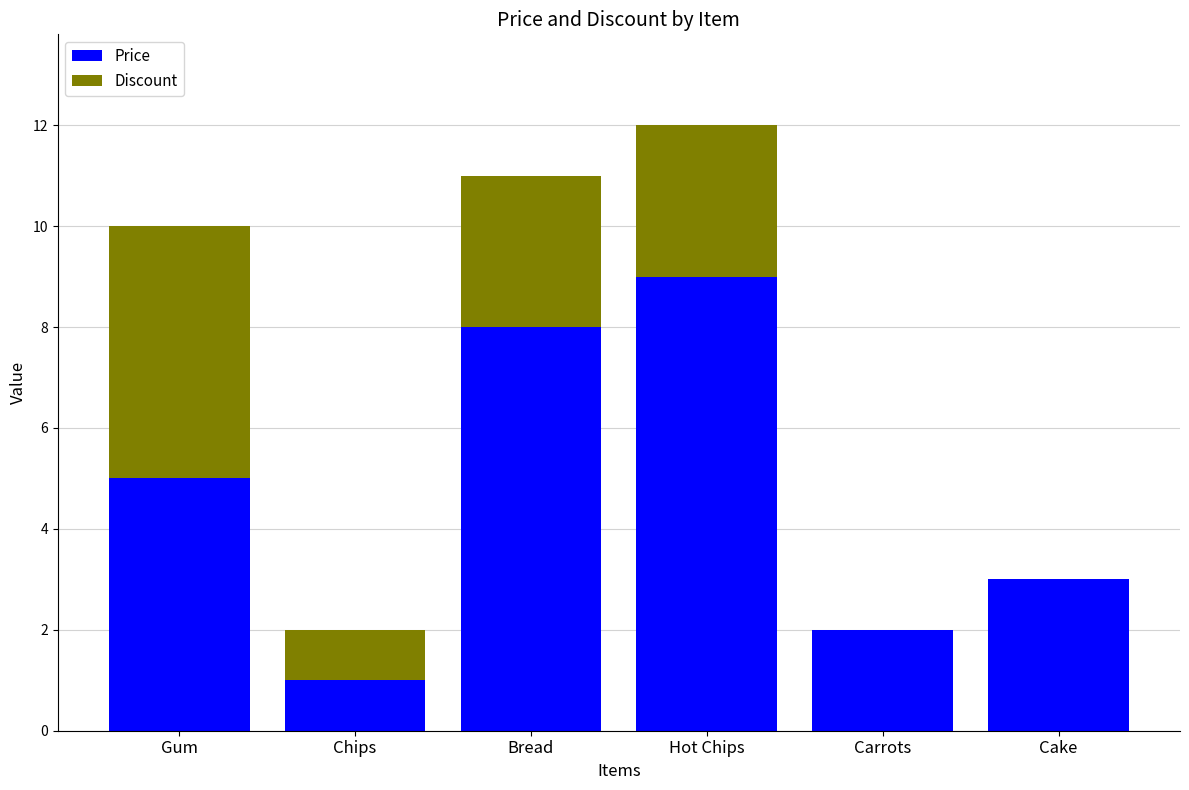

What value does the Price series have at Gum?

5